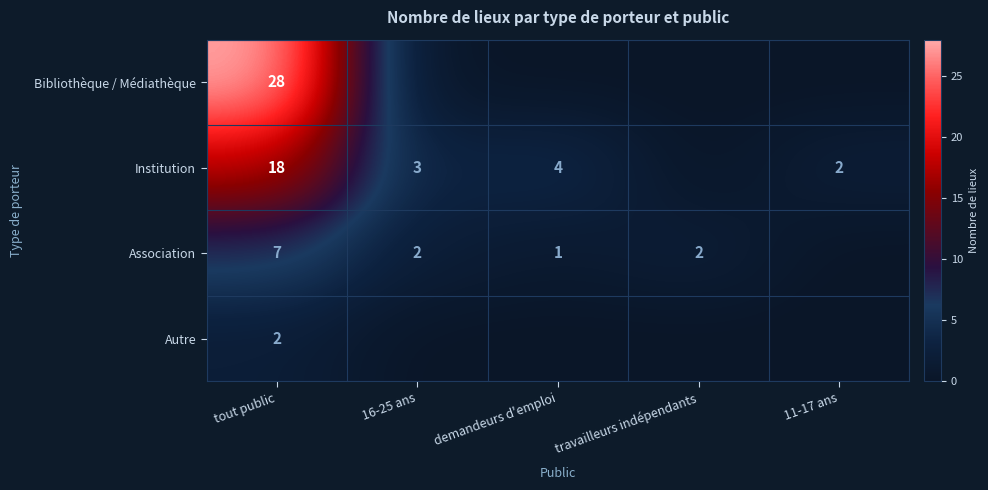

The value of Association at tout public is 13. True or false?

False